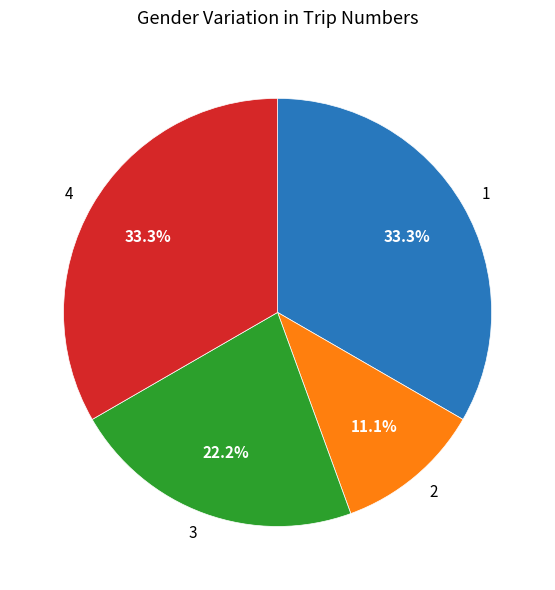

Does 2 account for over 50% of the chart?

No